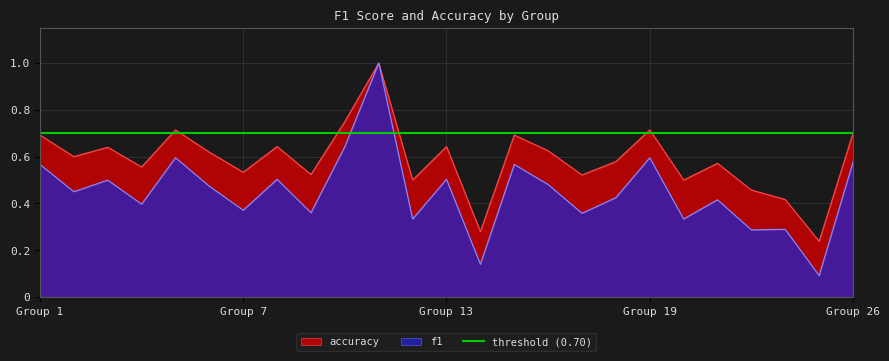

Where is f1 nearest to the value 0?

25